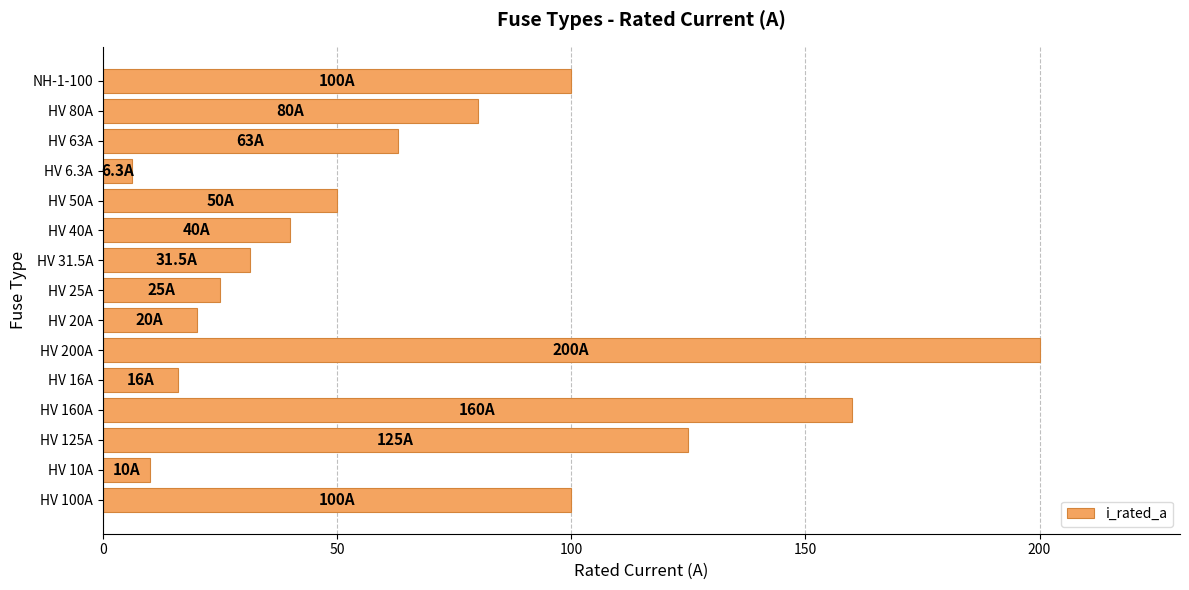

True or false: the data shows 283.4 at HV 200A.

False